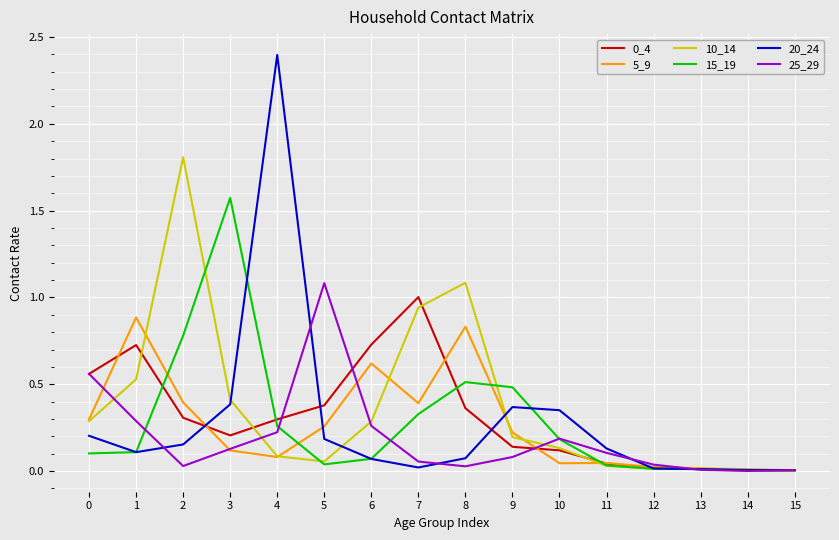

Which series has the widest spread of values?

20_24